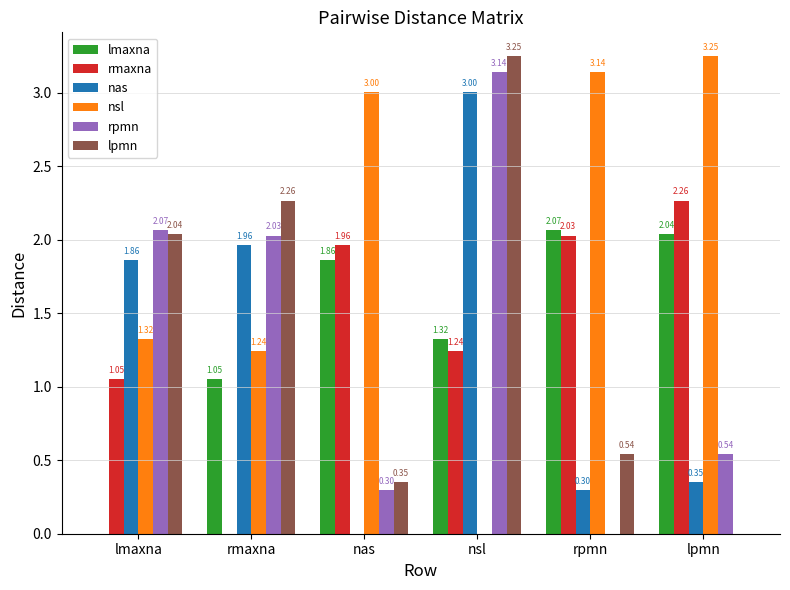

At which label is rpmn closest to 1?

lpmn